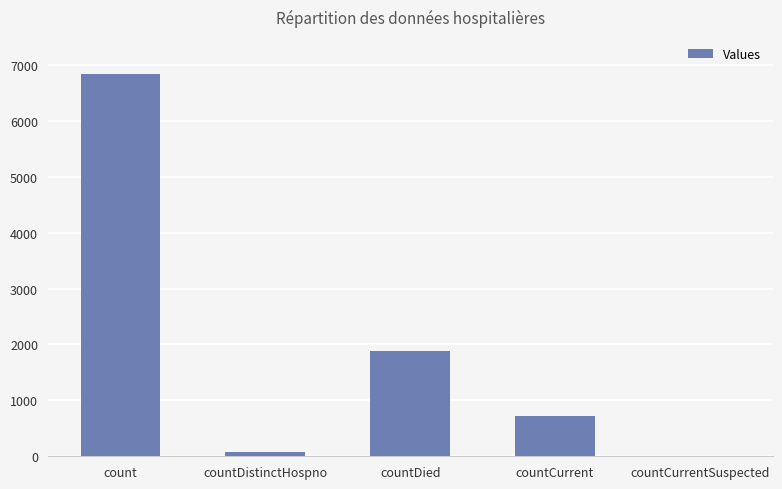

What is the greatest value displayed?

6831